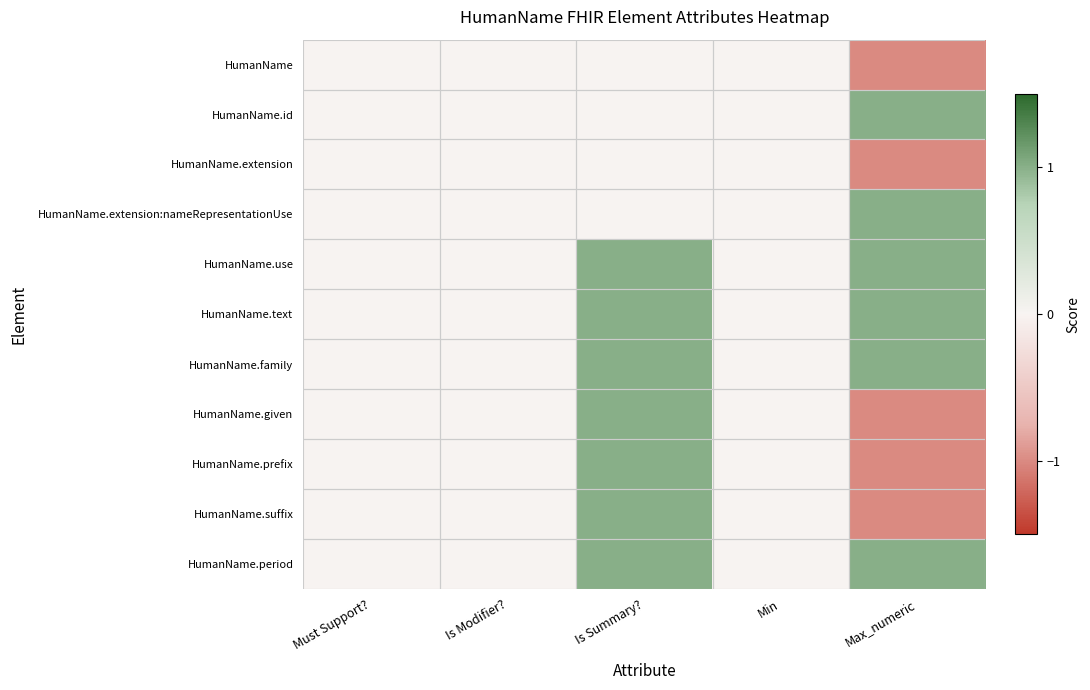

Which has a higher value, Is Summary? or Min?

Is Summary?